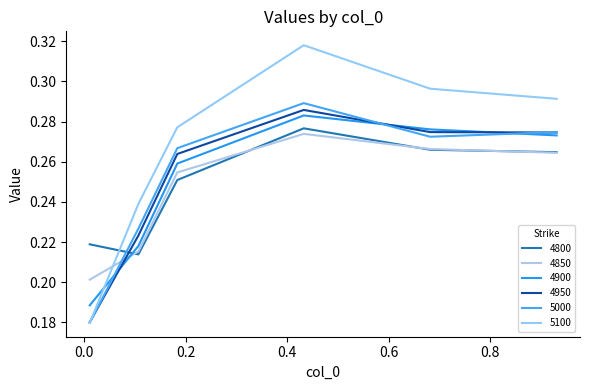

How many lines are shown in the chart?

6